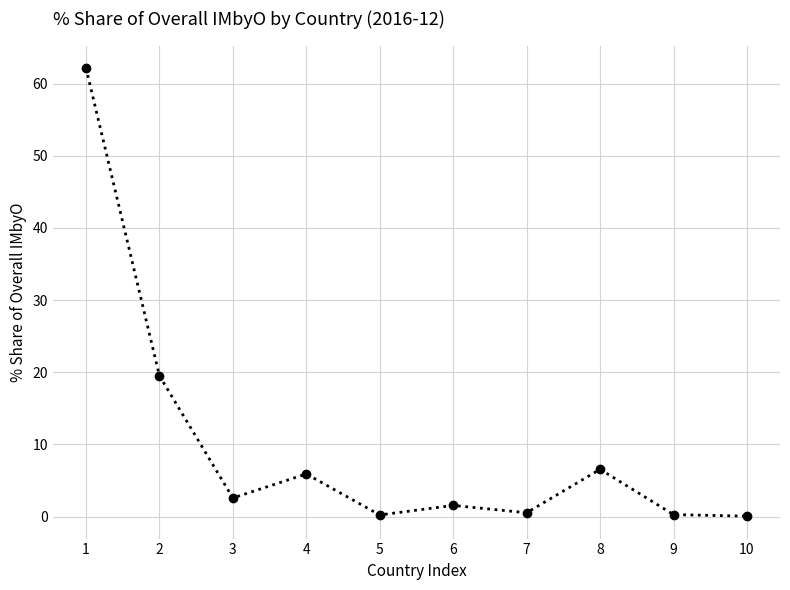

How many data points are above 2?

5